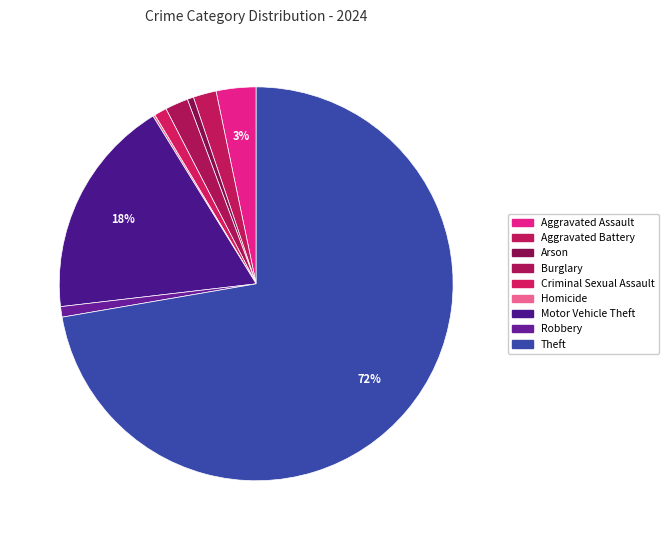

Rank the categories by value from lowest to highest.

Homicide, Arson, Robbery, Criminal Sexual Assault, Aggravated Battery, Burglary, Aggravated Assault, Motor Vehicle Theft, Theft